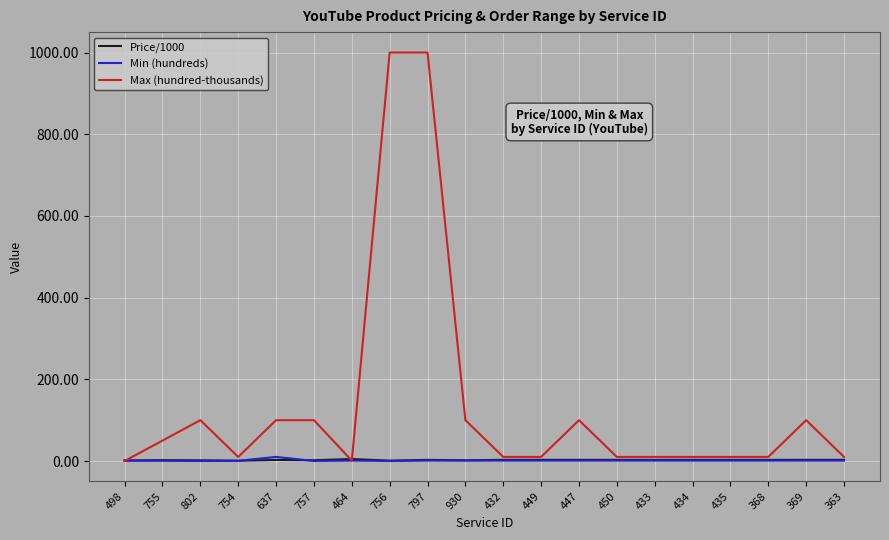

Between 756 and 434, which series saw the biggest shift?

Max (hundred-thousands)